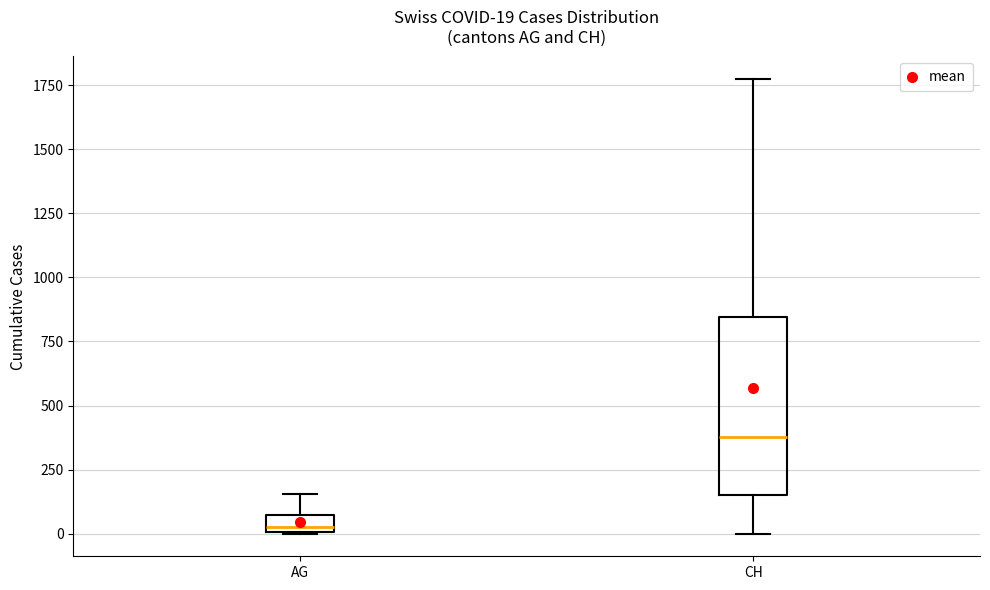

Which box has the highest median line?

CH